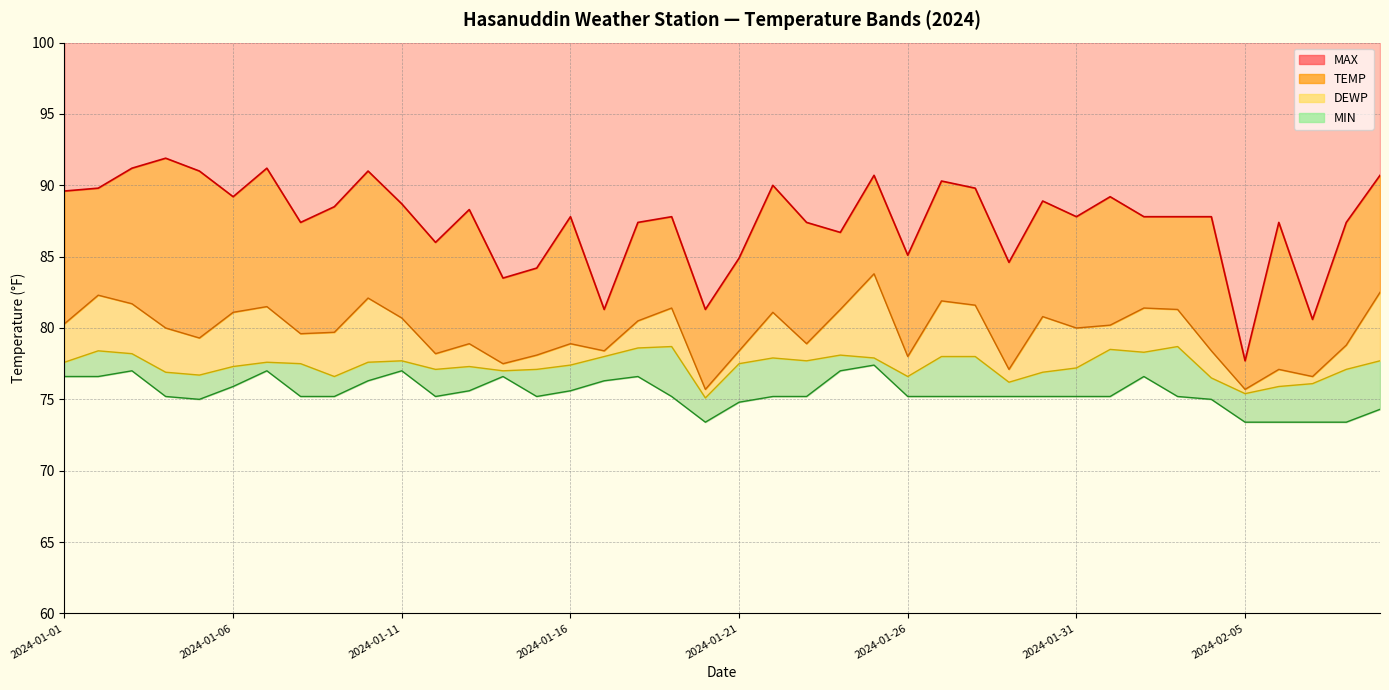

How many series are shown in this chart?

4